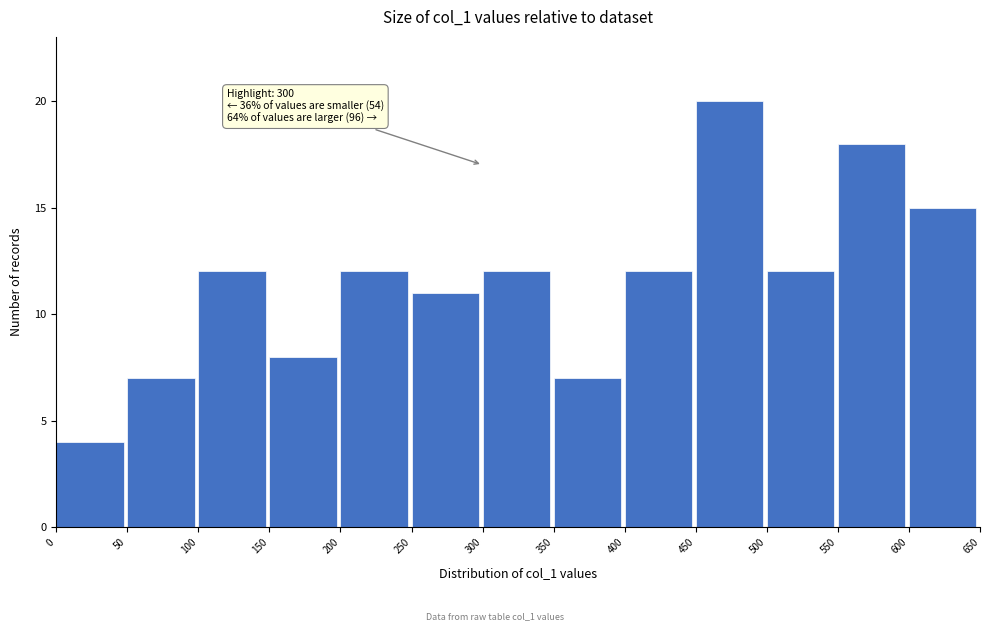

Over which range of the x-axis is the bar tallest?

450 to 500